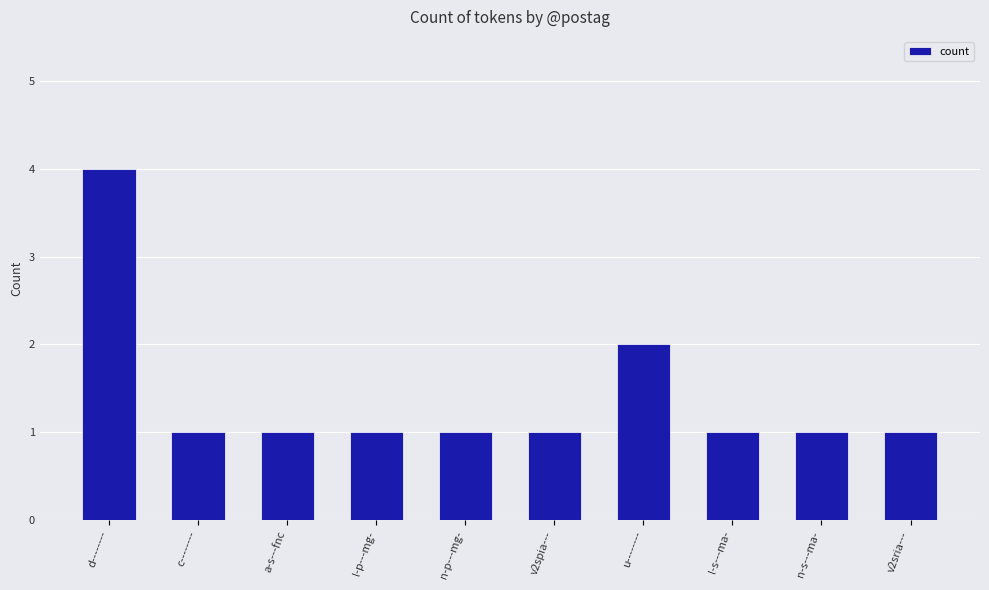

What is the minimum value shown in the chart?

1